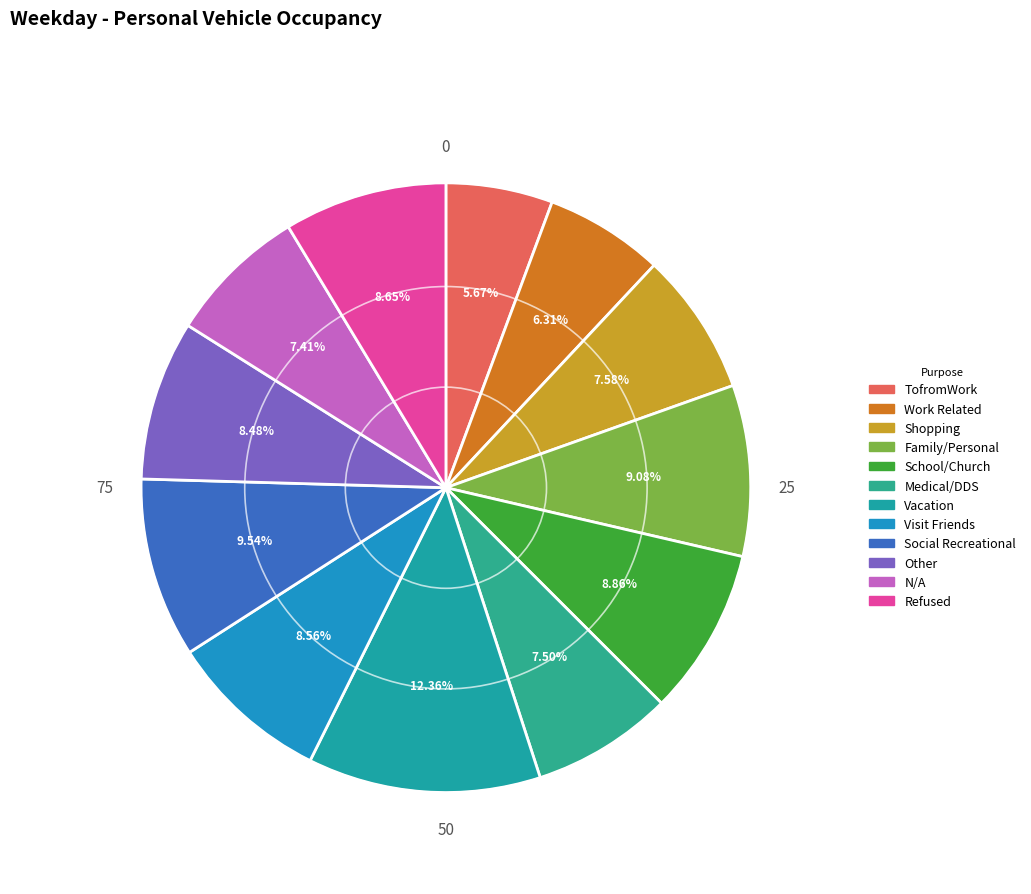

The Work Related slice represents 1% of the pie. True or false?

False